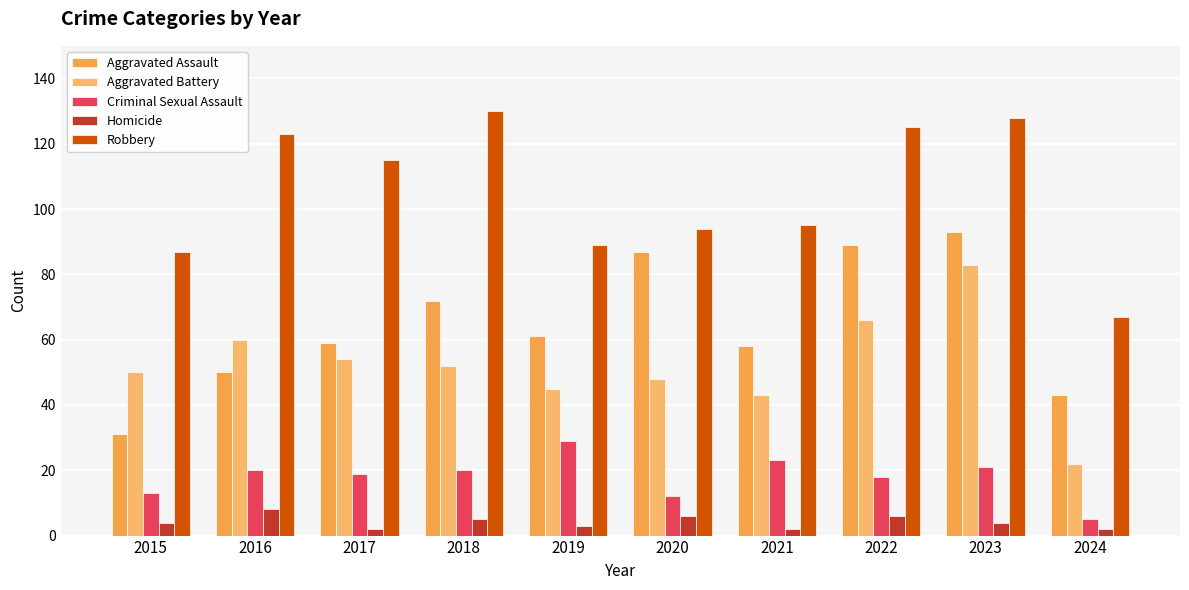

What is the greatest value displayed?

130